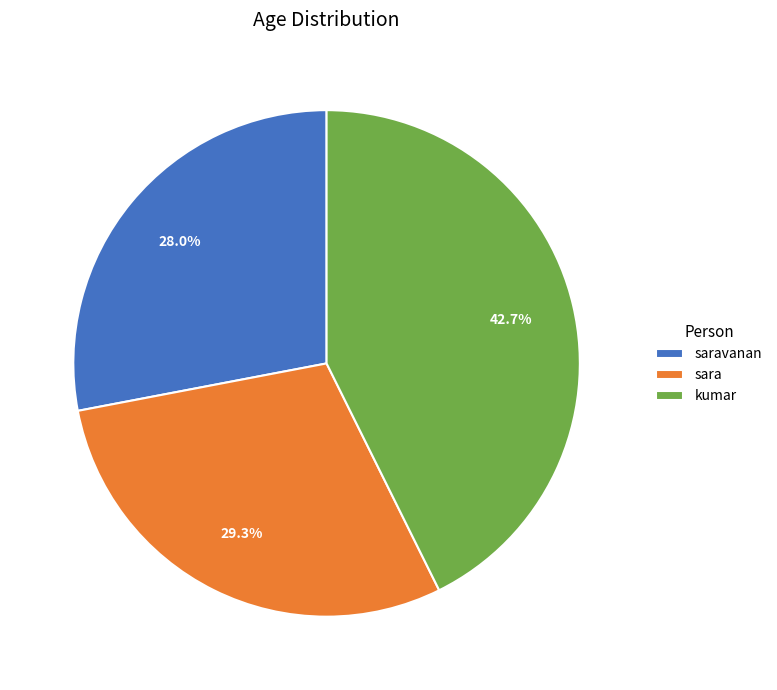

How many slices are in this pie chart?

3